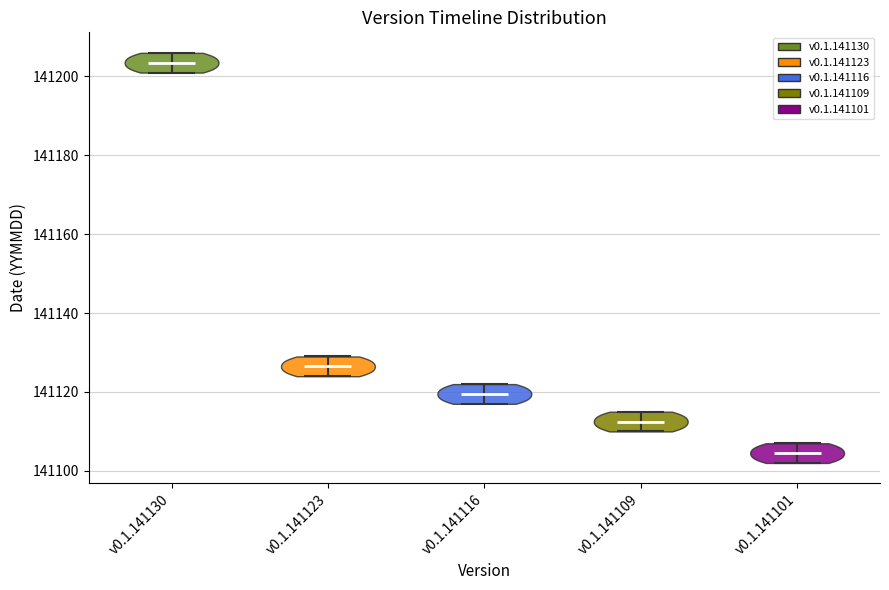

Reading left to right, read every violin against the y-axis: where its median line is, and the lowest and highest points it reaches. The values are not printed on the chart, so give them approximately, as read against the axis.

v0.1.141130: median line 141204, lowest point 141202, highest point 141206
v0.1.141123: median line 141126, lowest point 141124, highest point 141130
v0.1.141116: median line 141120, lowest point 141118, highest point 141122
v0.1.141109: median line 141112, lowest point 141110, highest point 141116
v0.1.141101: median line 141104, lowest point 141102, highest point 141108